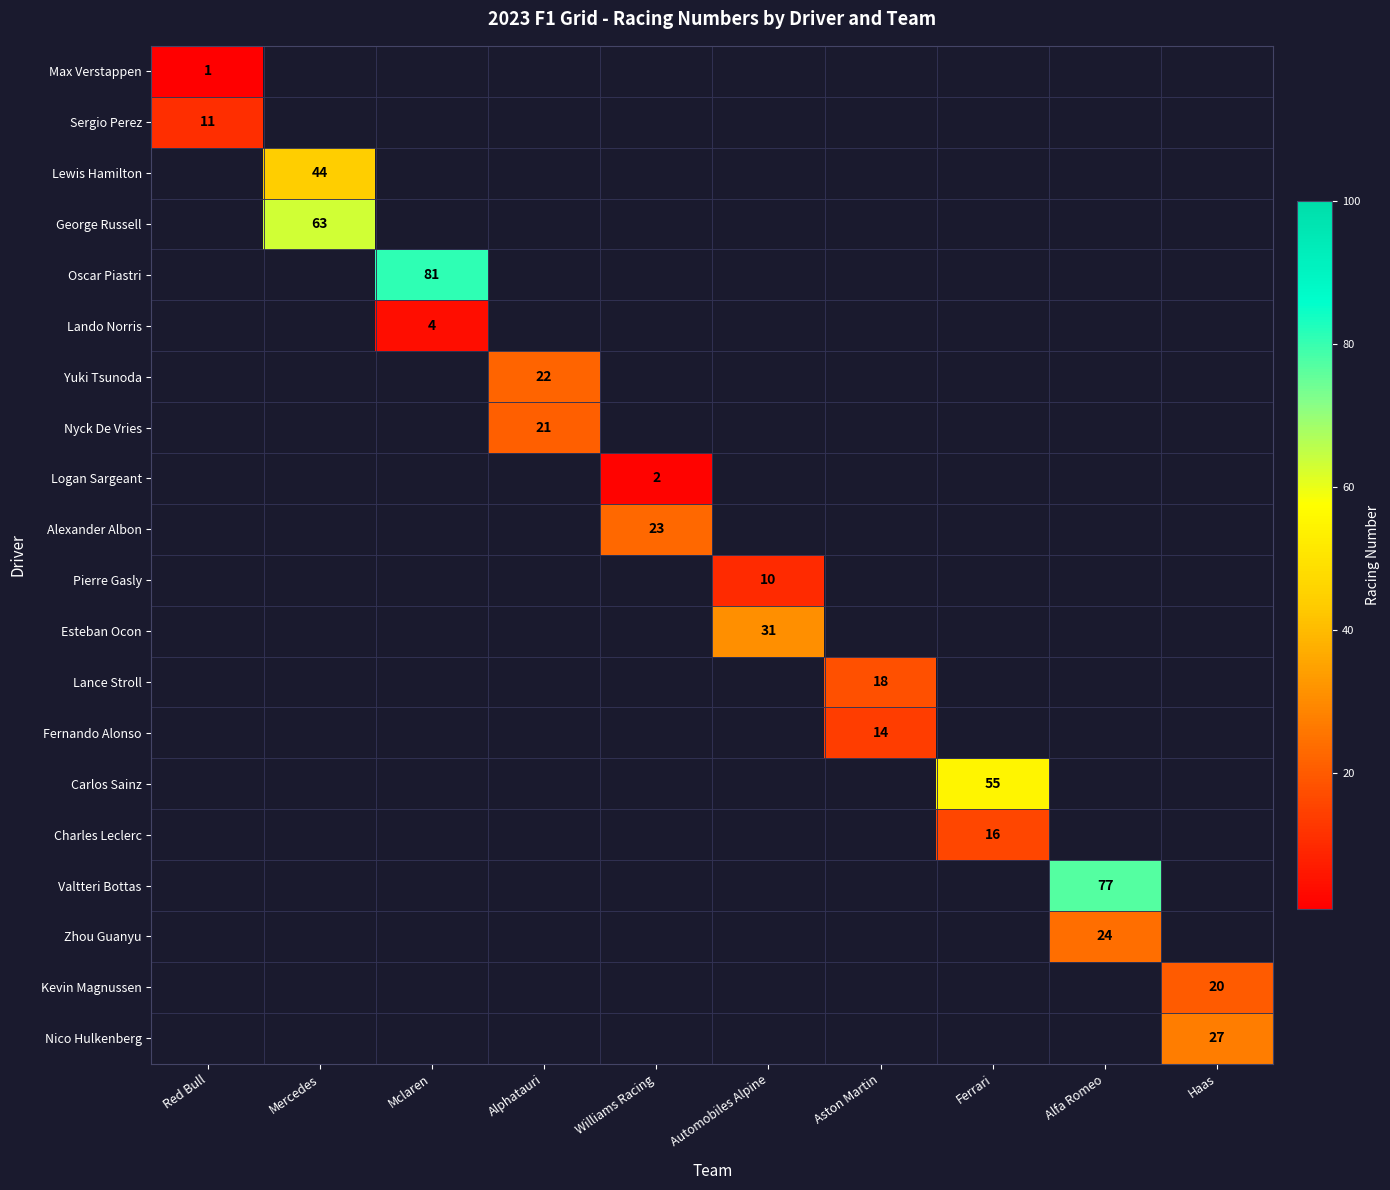

Is it true that Kevin Magnussen equals 9 at Haas?

False